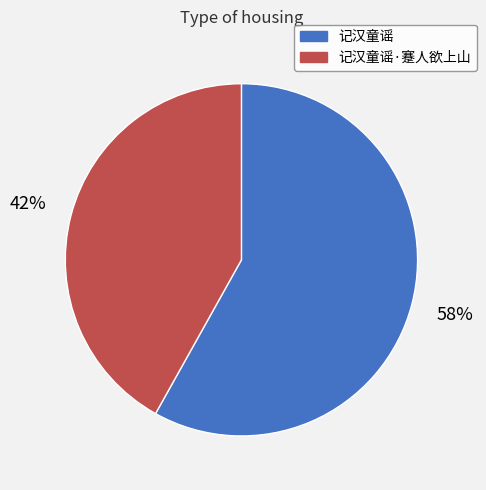

To the nearest percent, what portion does 记汉童谣·蹇人欲上山 represent?

42%